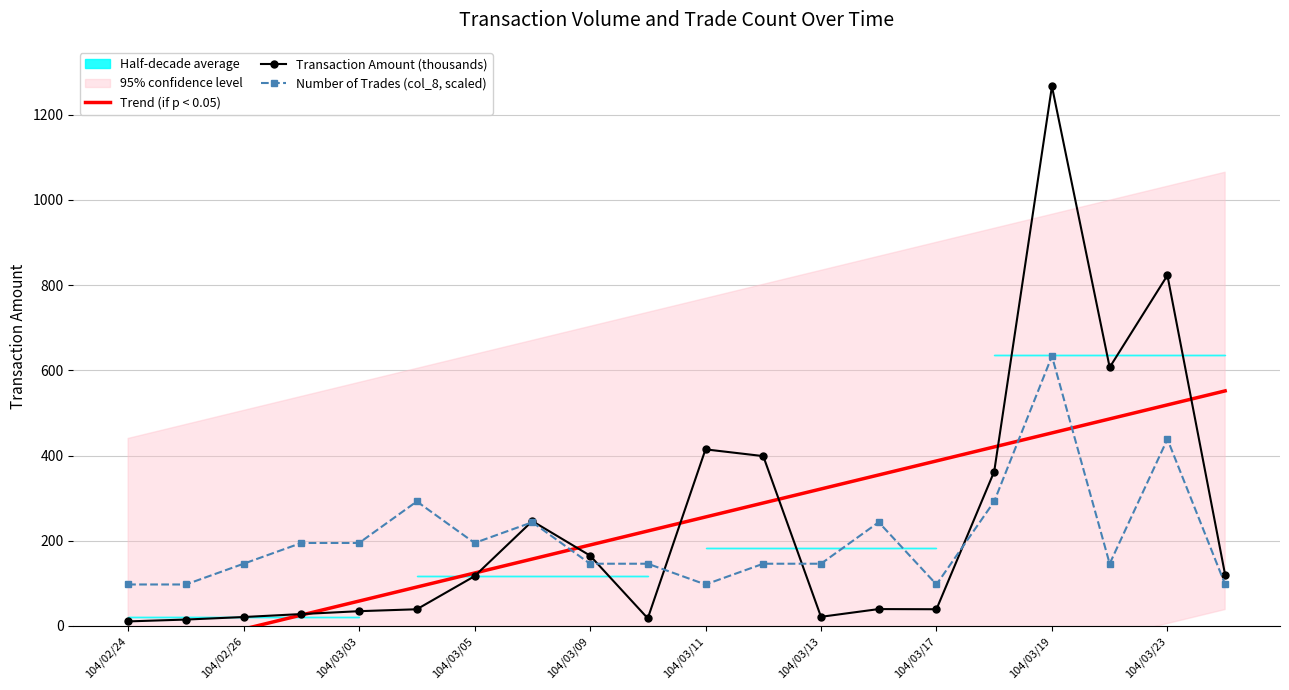

The Number of Trades (col_8, scaled) series shows 175.3 at 104/03/17. True or false?

False